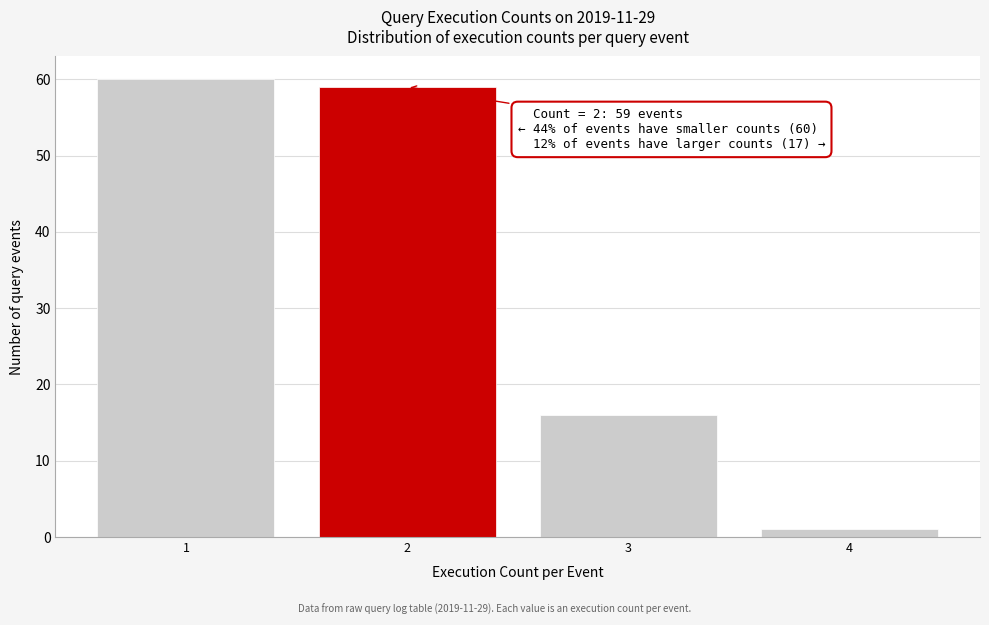

Reading right to left, list all the values displayed in this chart.

4=1	3=16	2=59	1=60